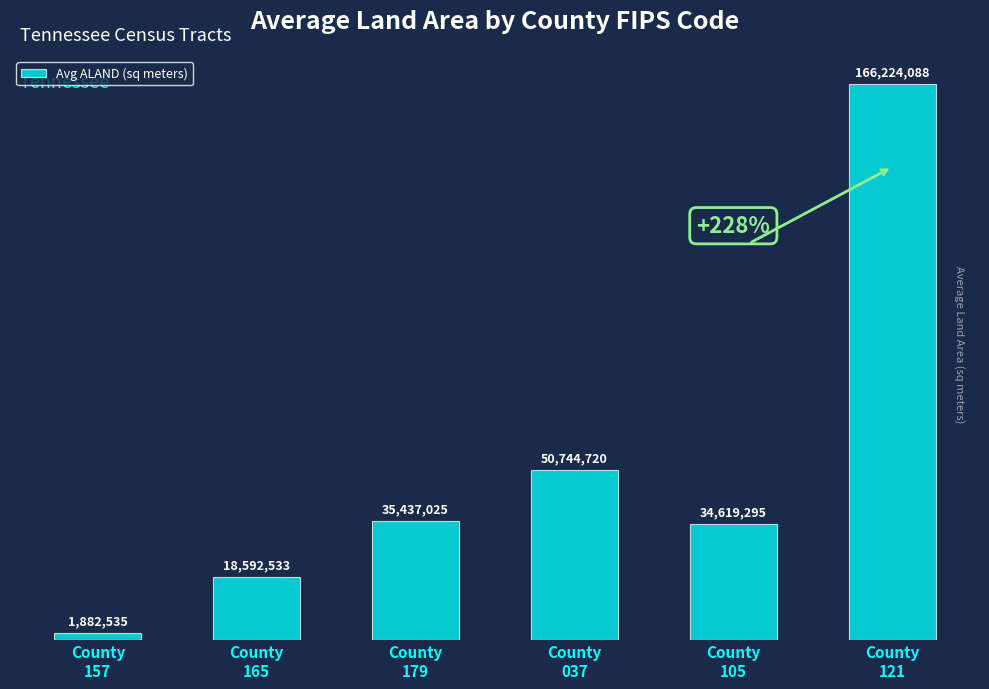

Reading left to right, extract all data points from this chart.

1882534.6	18592533.2	35437025.0	50744719.8	34619295.0	166224088.0